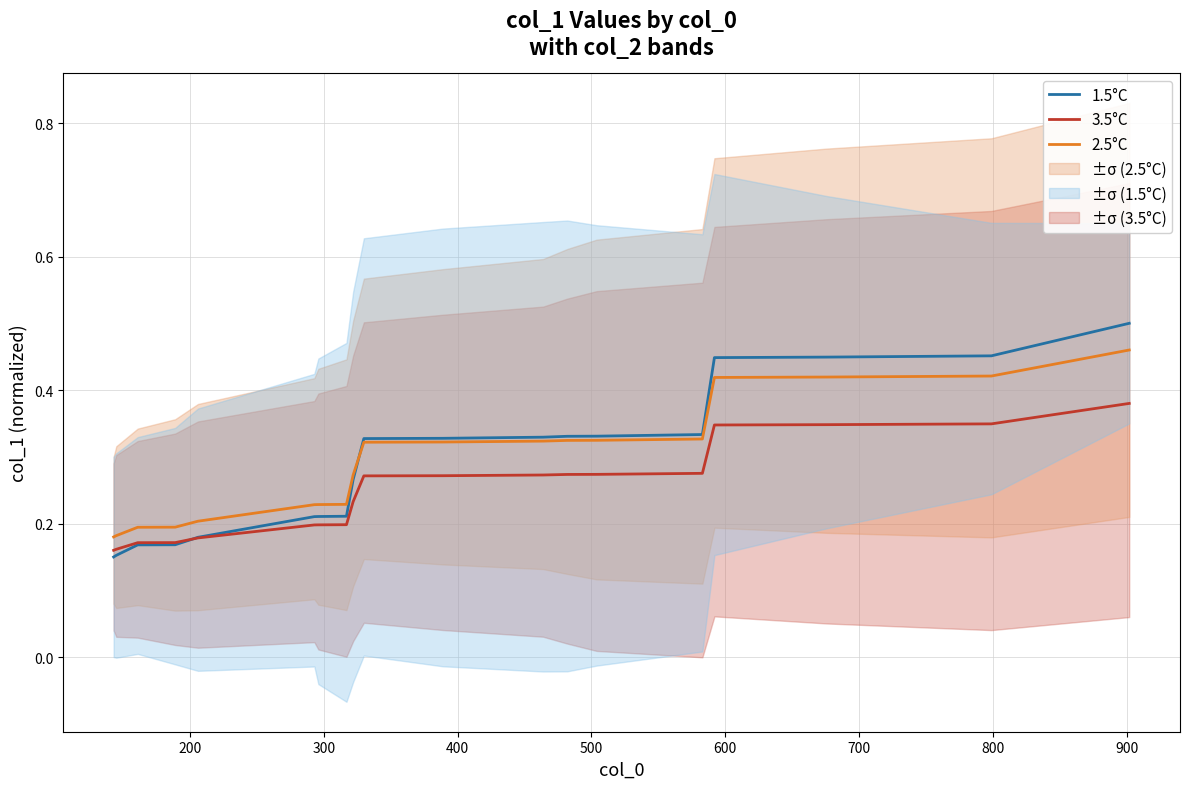

True or false: 3.5°C and 2.5°C intersect in this chart.

False